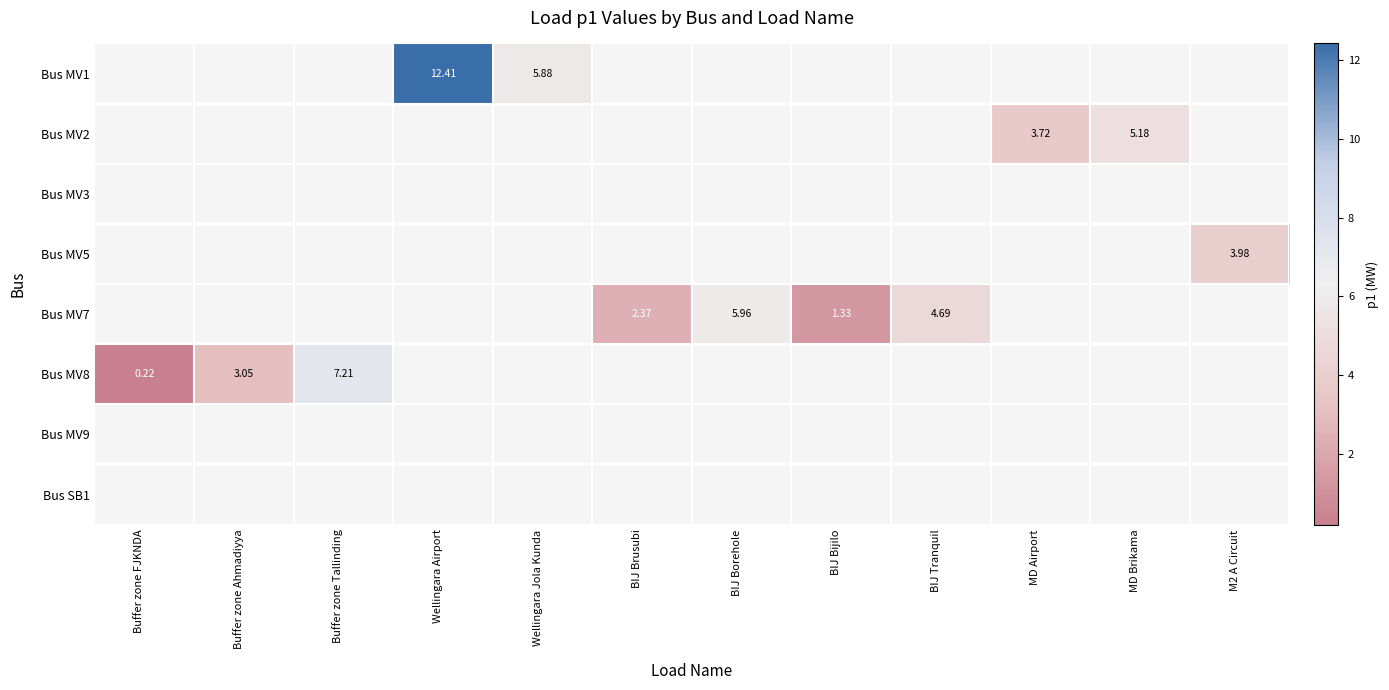

At M2 A Circuit, list the series in order from largest to smallest.

Bus MV1, Bus MV2, Bus MV3, Bus MV5, Bus MV7, Bus MV8, Bus MV9, Bus SB1